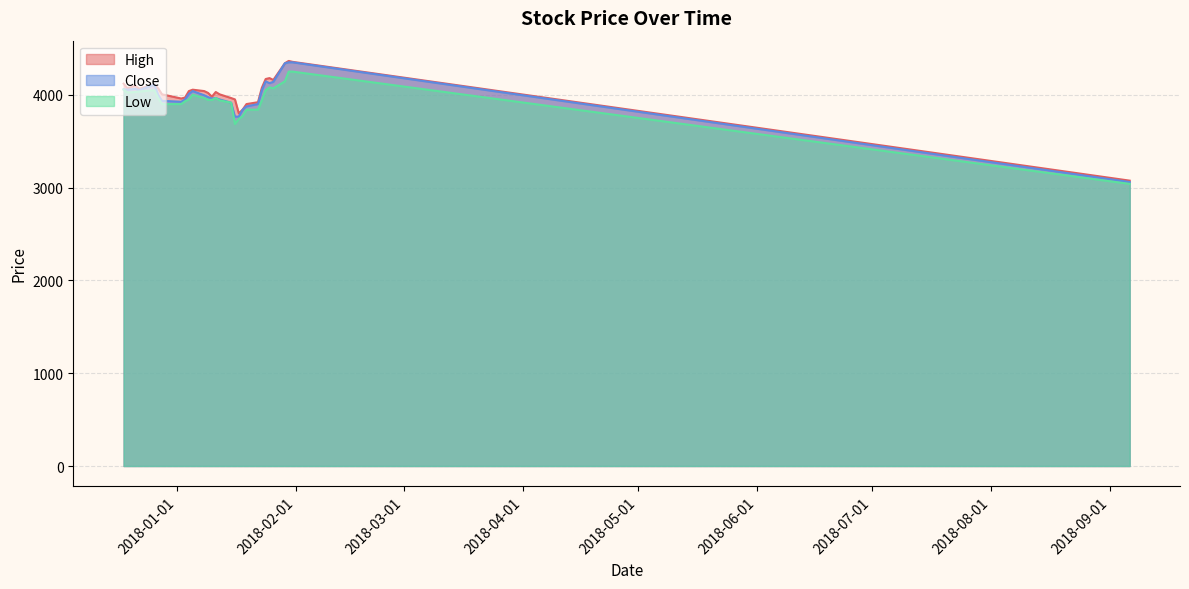

How many interior local valleys does the Low series have?

3